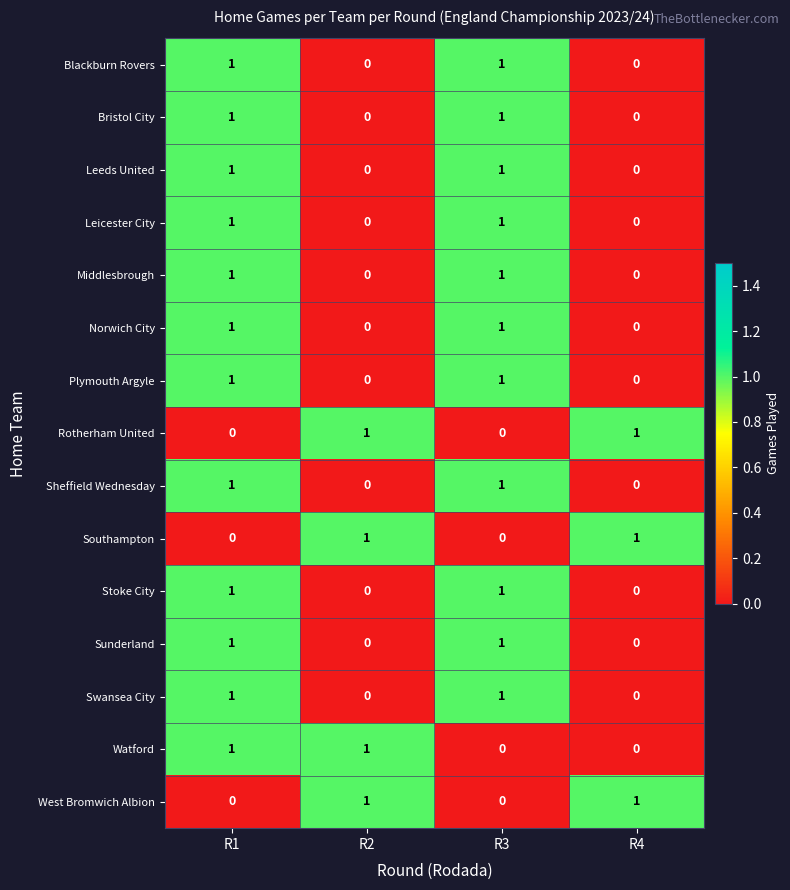

How many Stoke City values are between 0 and 1?

4